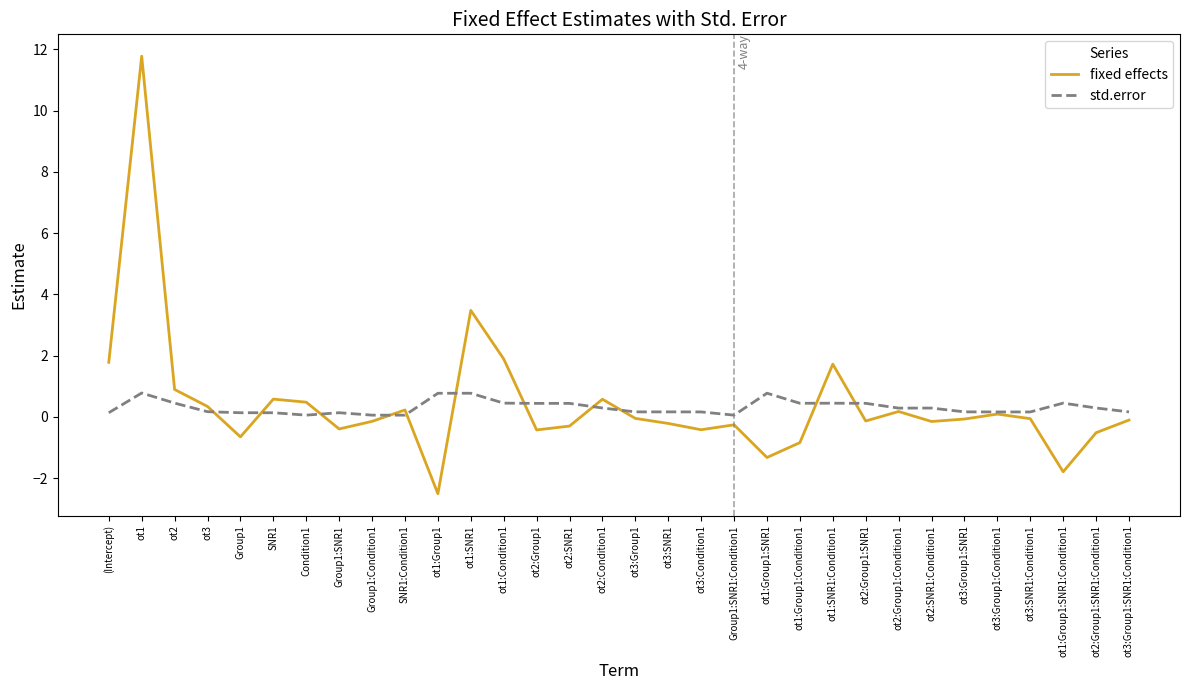

The value of std.error at ot1:SNR1:Condition1 is 0.4. True or false?

True